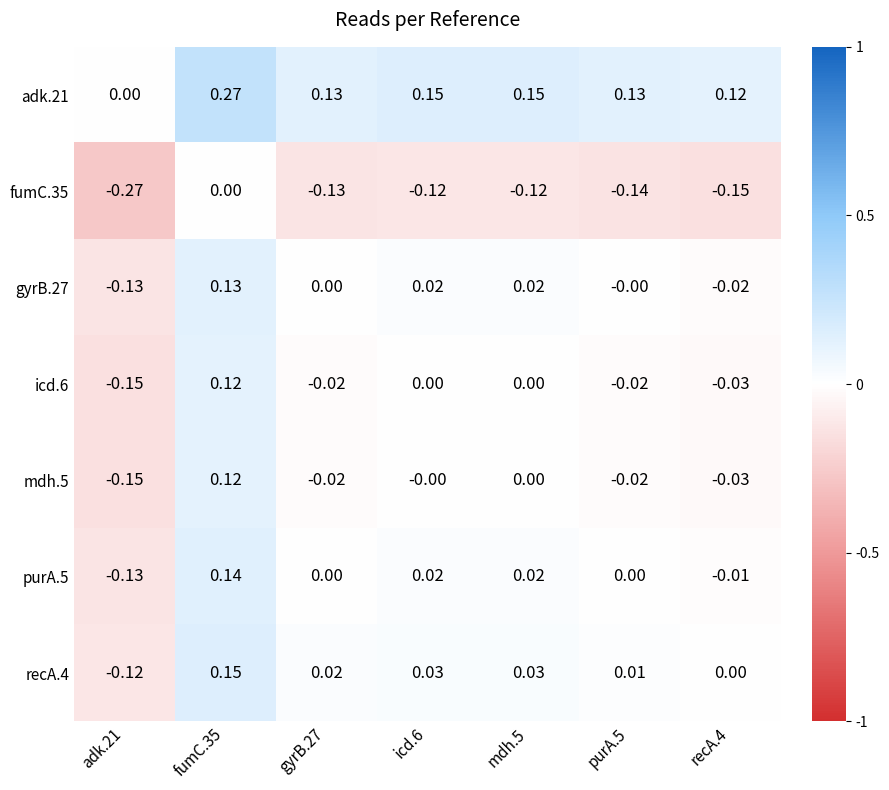

Is the value of fumC.35 at adk.21 greater than the value of recA.4 at mdh.5?

No